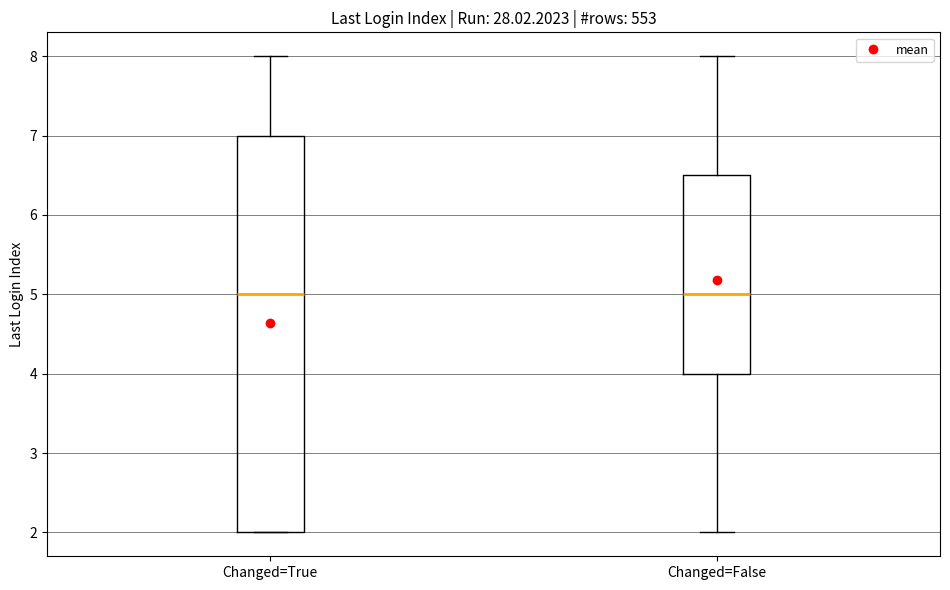

Comparing the boxes themselves (not the whiskers), which one is the tallest?

Changed=True